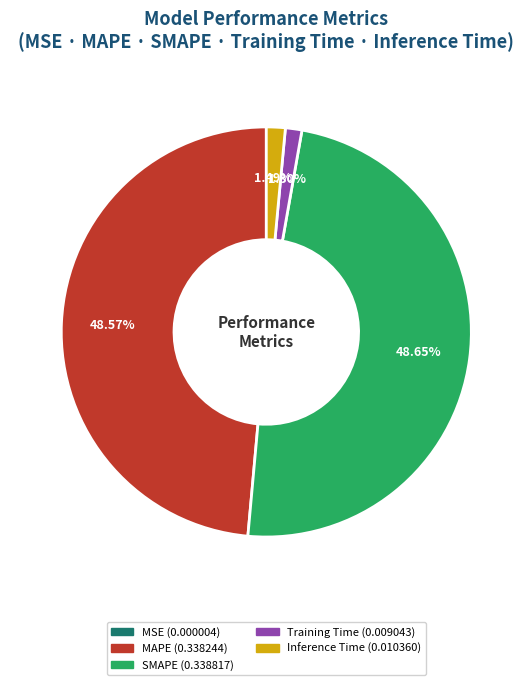

True or false: Inference Time accounts for 15% of the total.

False